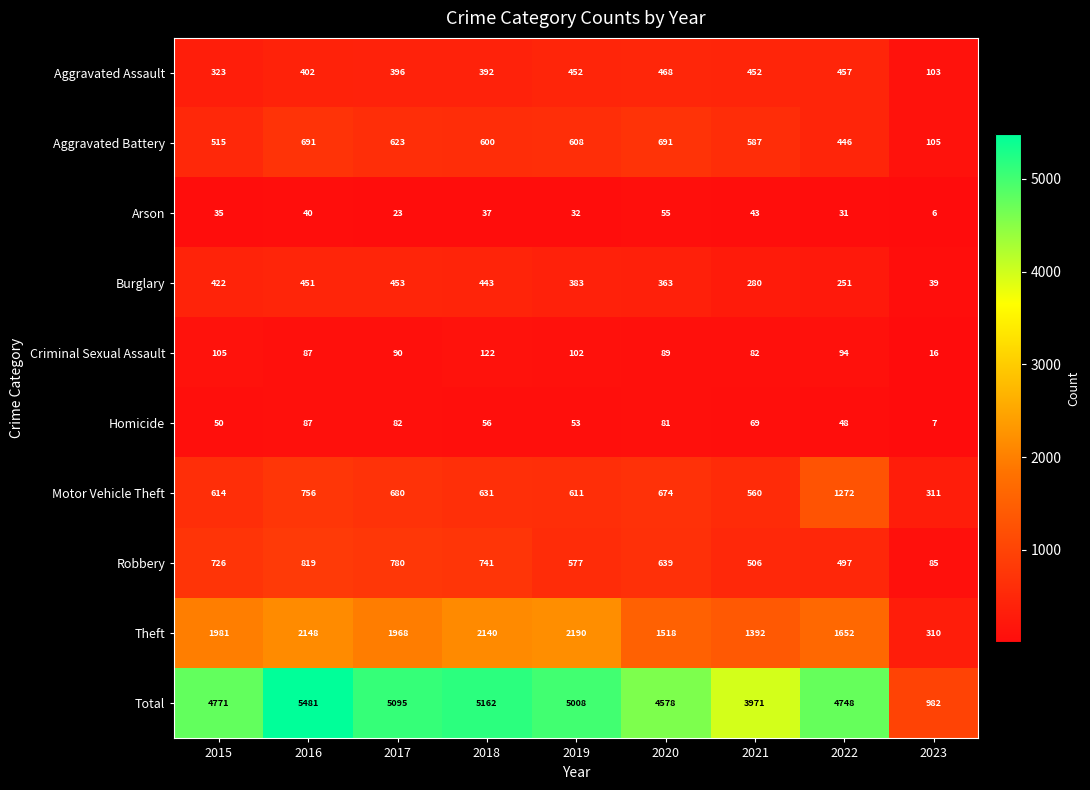

At which category is the sum across all series the highest?

2016